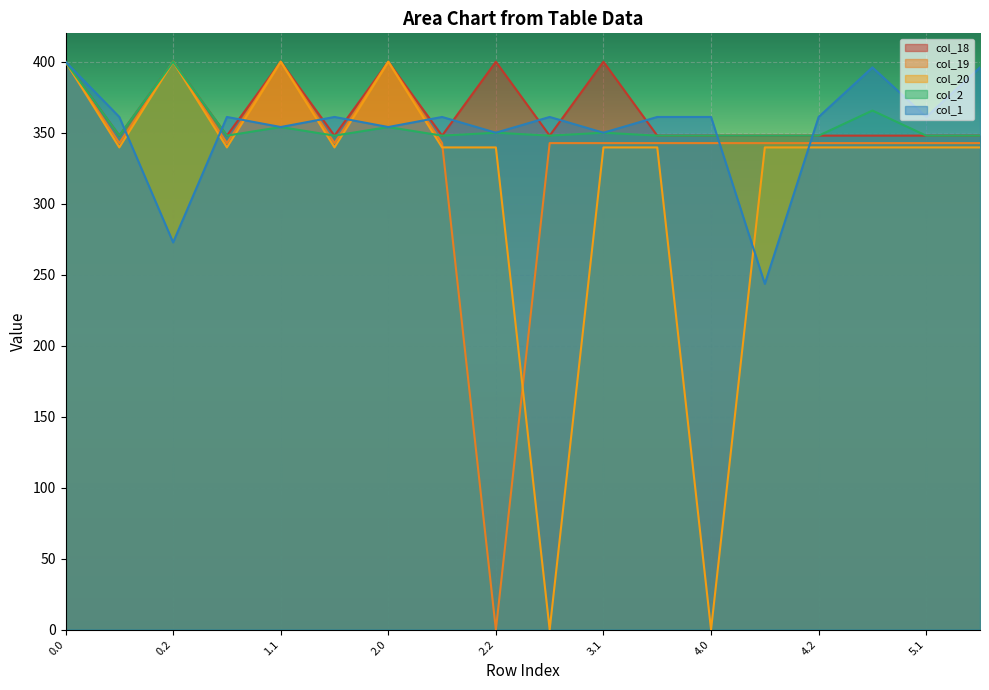

Between 2.0 and 1.0, which is larger?

2.0